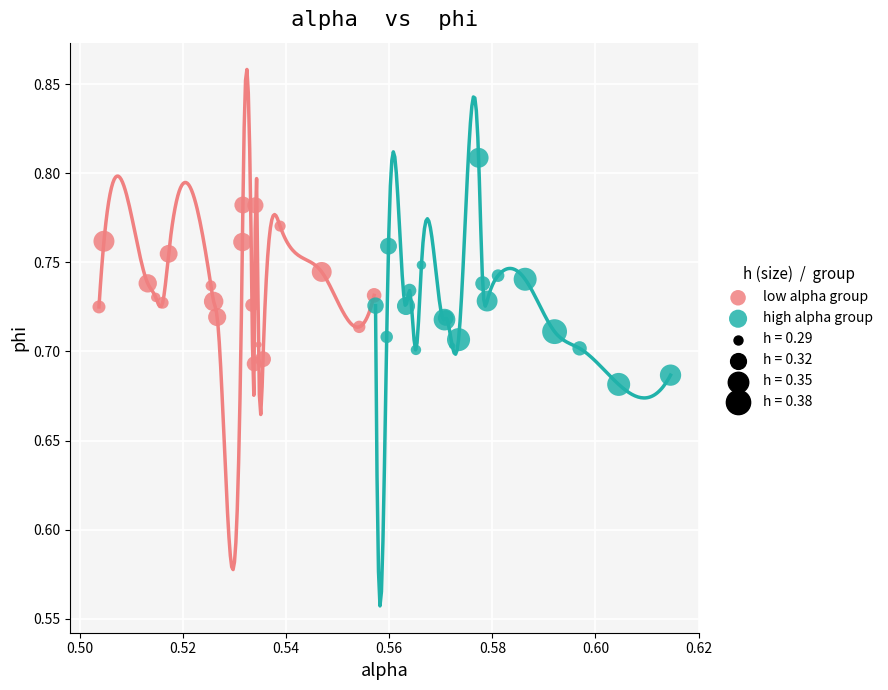

Which series contains the lowest Y value?

high alpha group